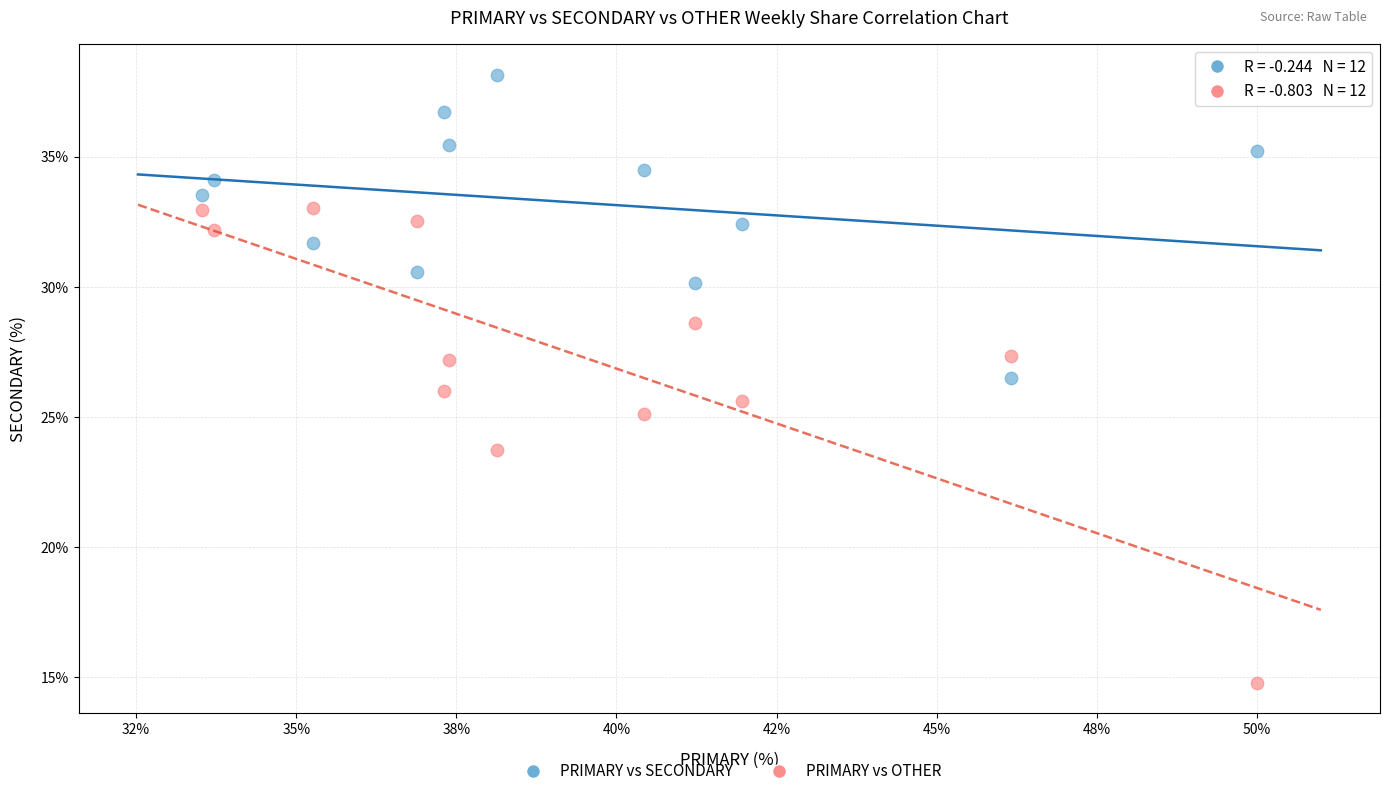

Which series has the widest spread of Y values?

PRIMARY vs OTHER